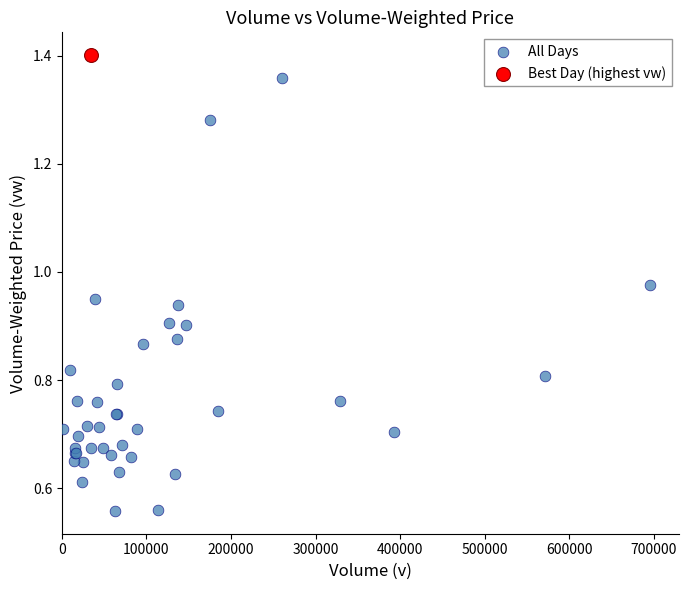

What are all the series names shown in the legend?

All Days, Best Day (highest vw)